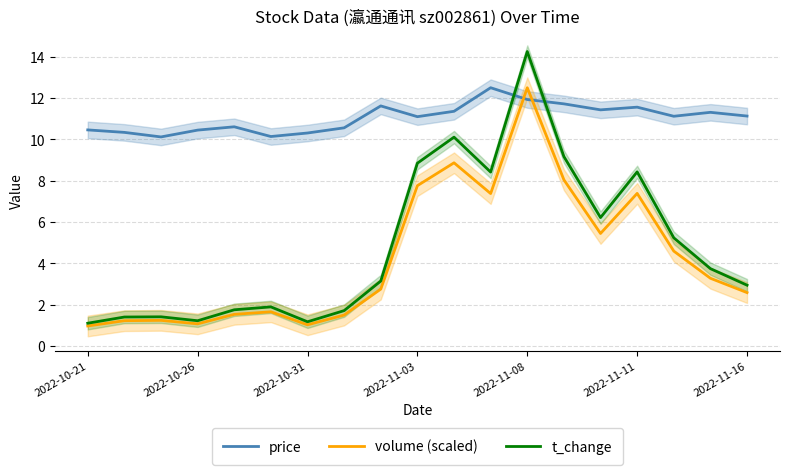

What is the maximum value for price?

12.5